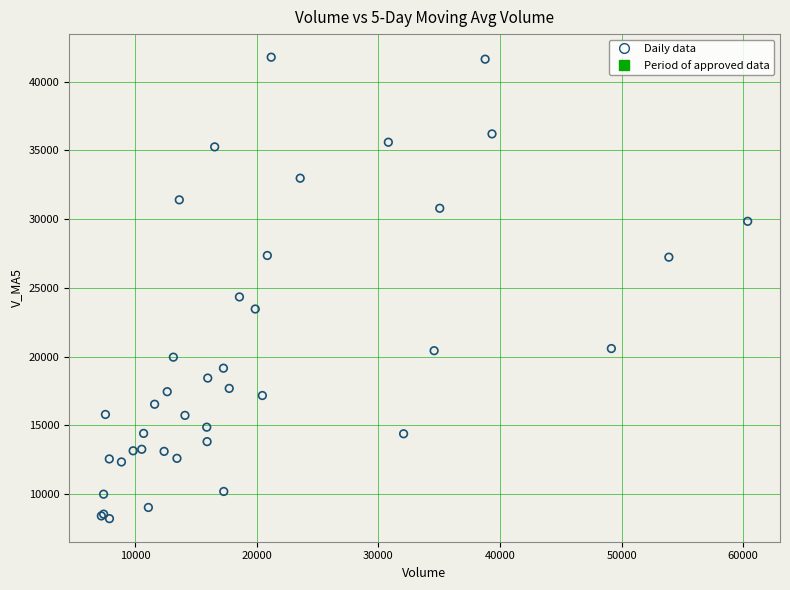

What Y value in the scatter plot is closest to 24993?

24337.7